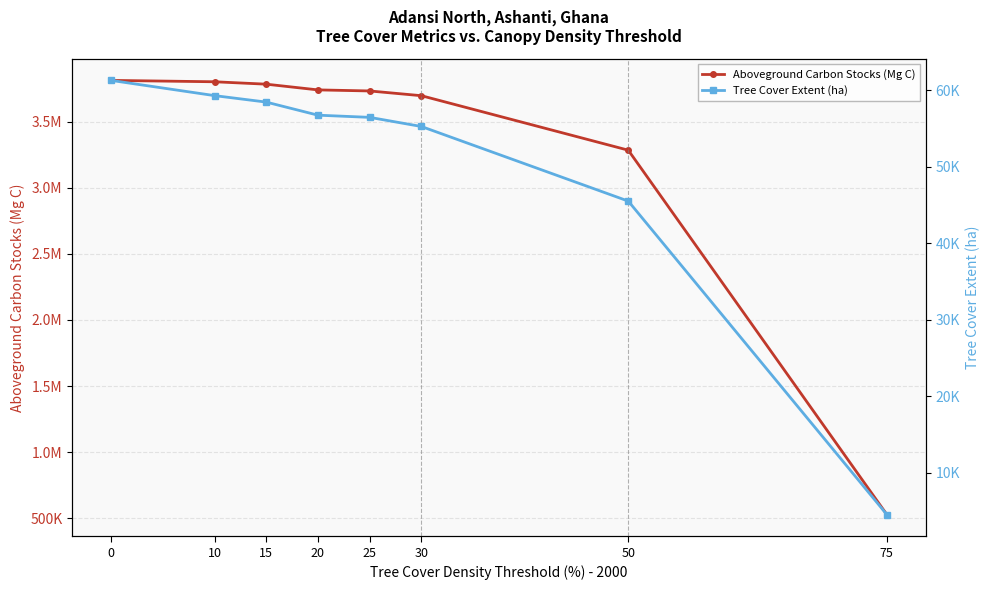

At 75, list the series in order from largest to smallest.

Aboveground Carbon Stocks (Mg C), Tree Cover Extent (ha)